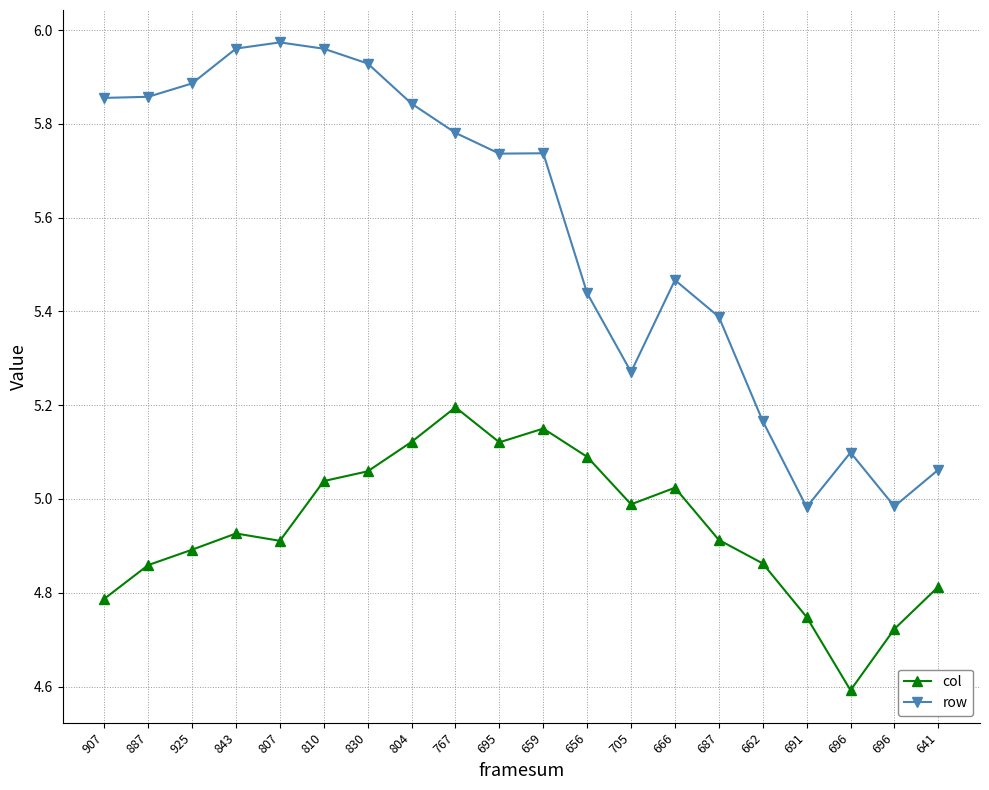

Reading left to right, list all the values displayed in this chart.

col: 907=4.8	887=4.9	925=4.9	843=4.9	807=4.9	810=5.0	830=5.1	804=5.1	767=5.2	695=5.1	659=5.2	656=5.1	705=5.0	666=5.0	687=4.9	662=4.9	691=4.7	696=4.6	696=4.7	641=4.8
row: 907=5.9	887=5.9	925=5.9	843=6.0	807=6.0	810=6.0	830=5.9	804=5.8	767=5.8	695=5.7	659=5.7	656=5.4	705=5.3	666=5.5	687=5.4	662=5.2	691=5.0	696=5.1	696=5.0	641=5.1